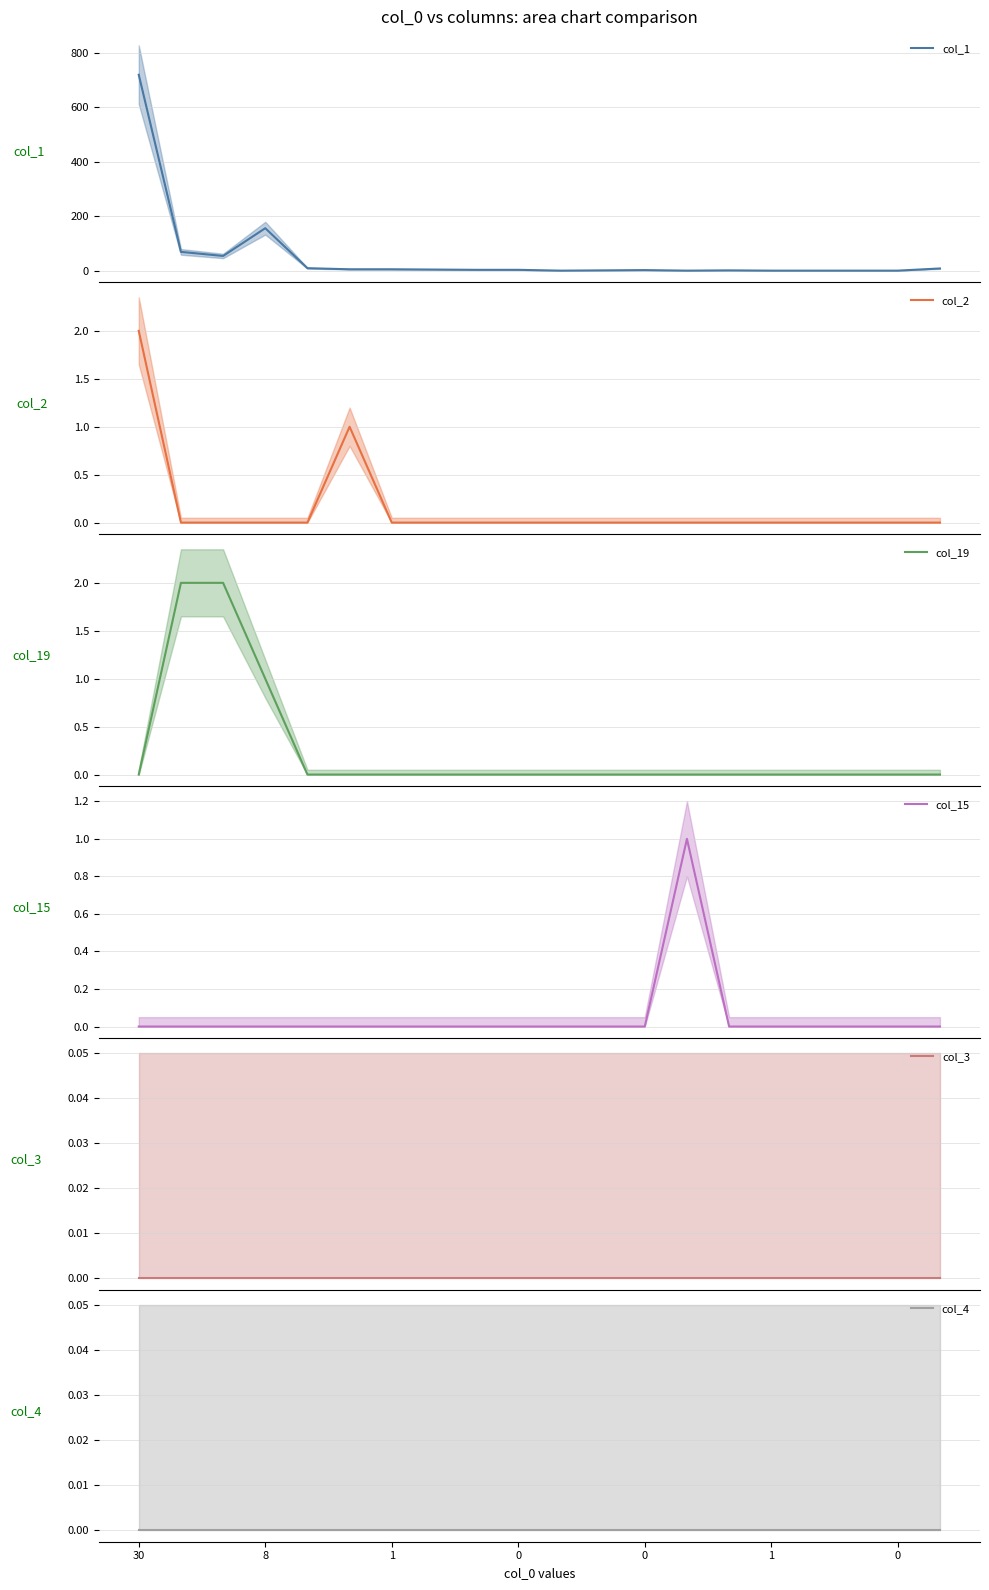

Where is the first local maximum for col_15?

13